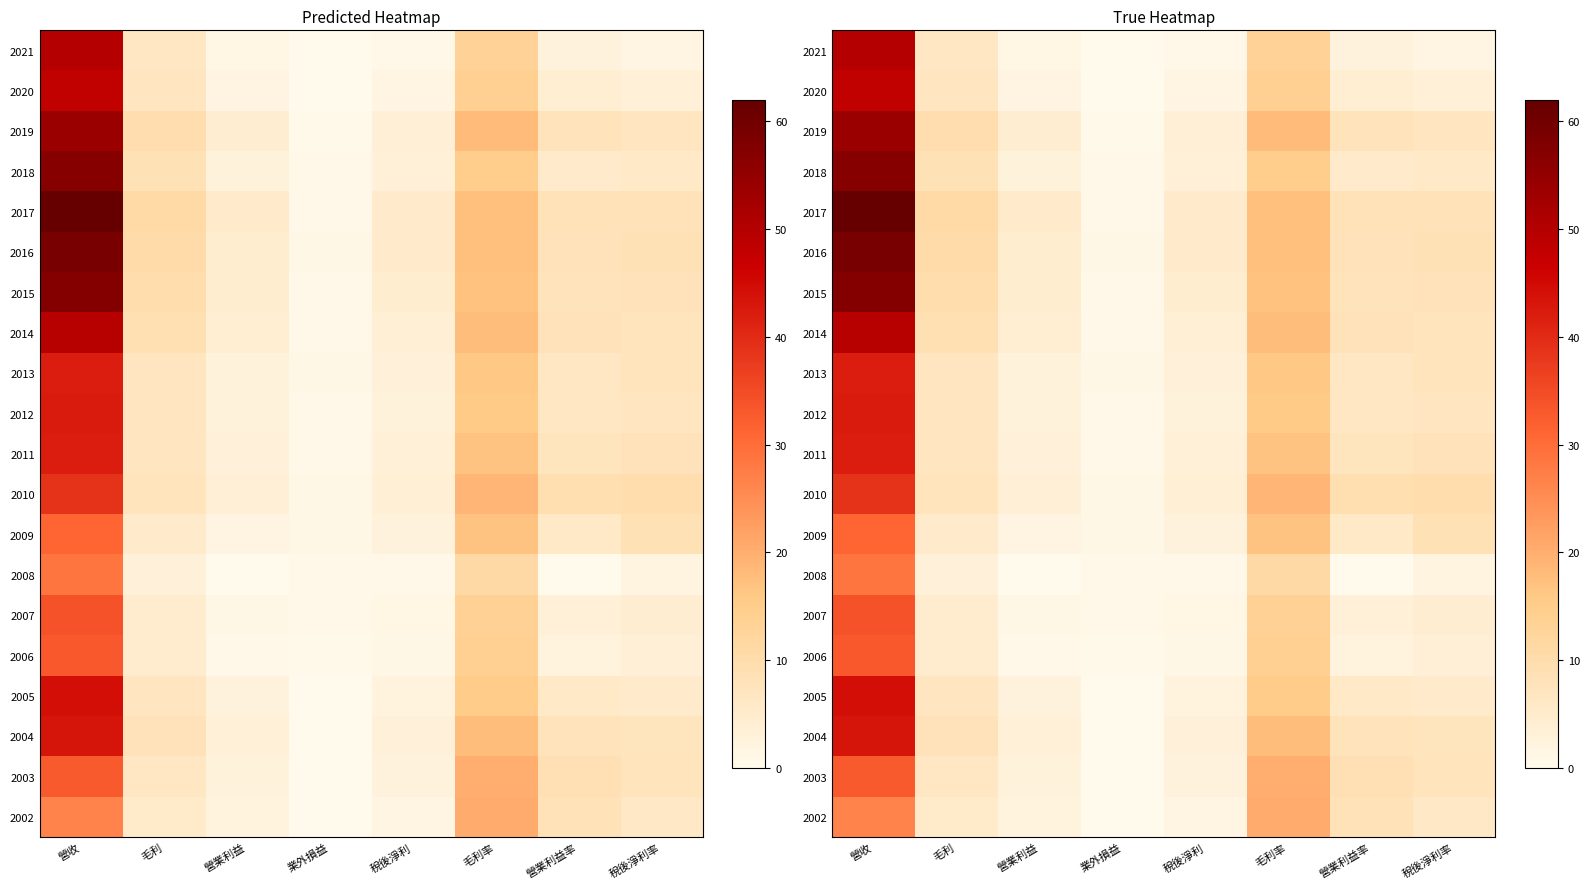

List the labels in order of 2011 value, smallest first.

業外損益, 營業利益, 稅後淨利, 毛利, 營業利益率, 稅後淨利率, 毛利率, 營收